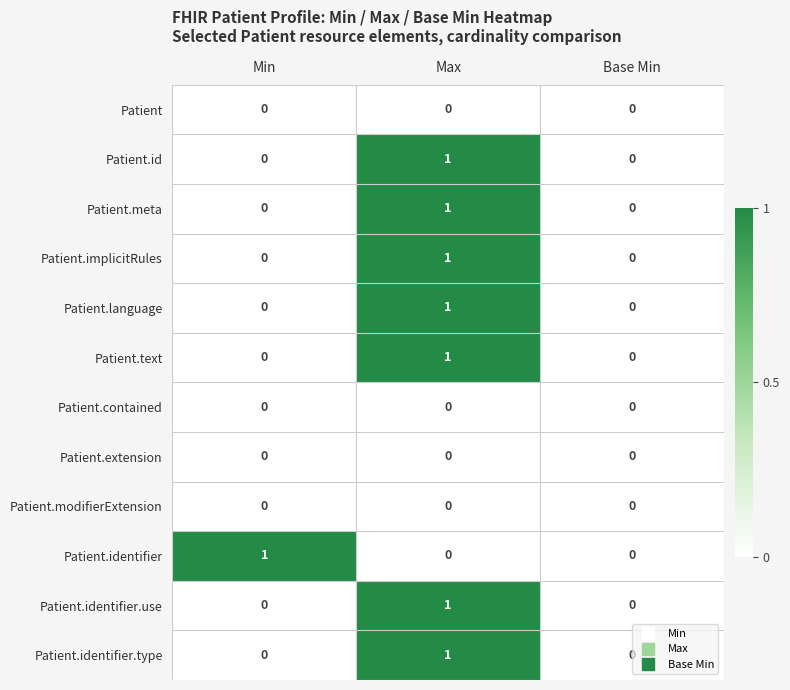

How many series are shown in this chart?

12